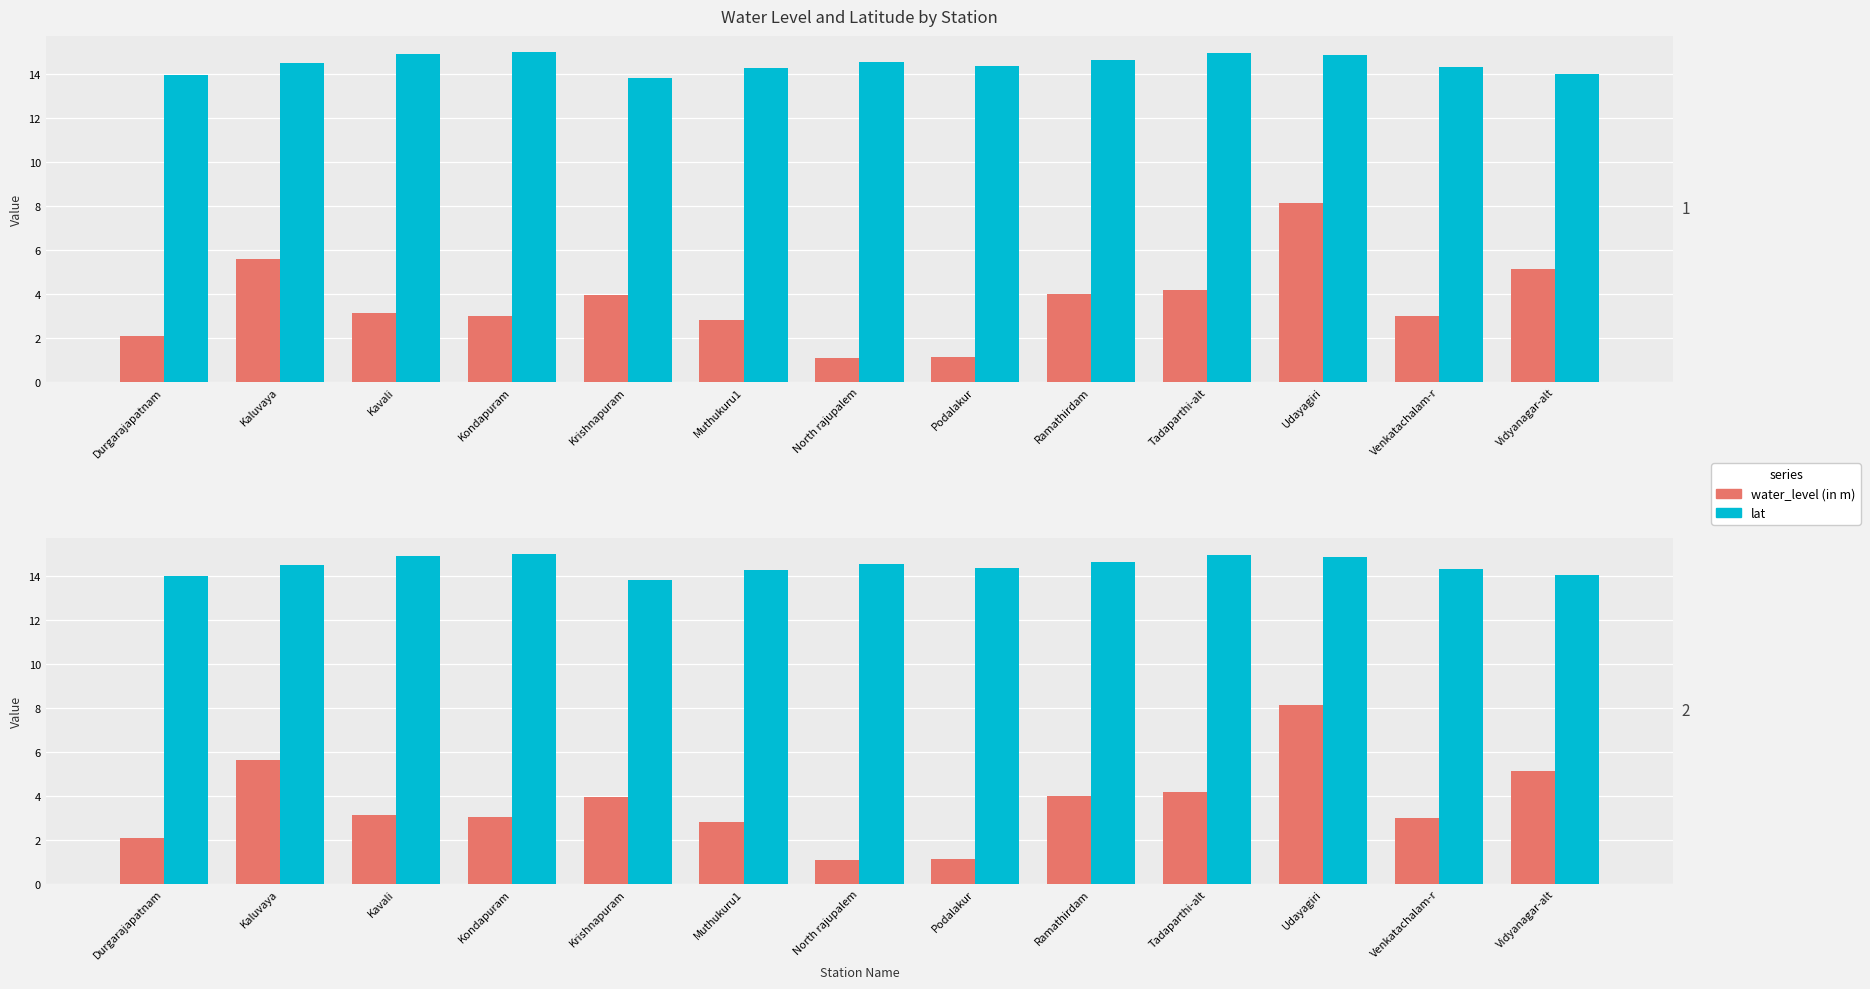

At which category is the sum across all series the highest?

Udayagiri